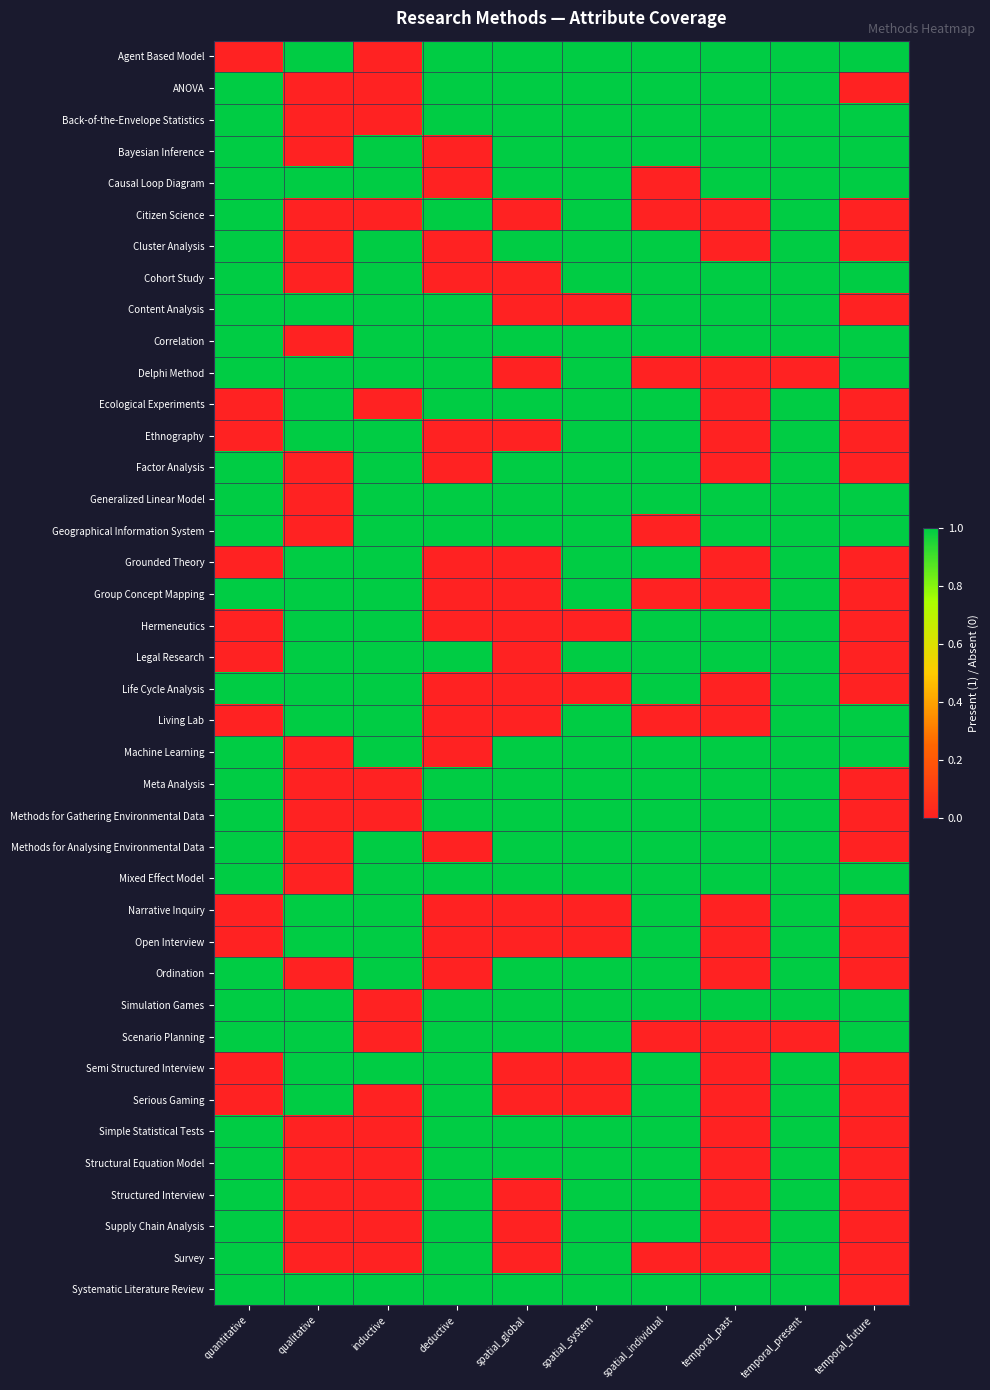

Reading right to left, extract all data points from this chart.

Agent Based Model: temporal_future=1	temporal_present=1	temporal_past=1	spatial_individual=1	spatial_system=1	spatial_global=1	deductive=1	inductive=0	qualitative=1	quantitative=0
ANOVA: temporal_future=0	temporal_present=1	temporal_past=1	spatial_individual=1	spatial_system=1	spatial_global=1	deductive=1	inductive=0	qualitative=0	quantitative=1
Back-of-the-Envelope Statistics: temporal_future=1	temporal_present=1	temporal_past=1	spatial_individual=1	spatial_system=1	spatial_global=1	deductive=1	inductive=0	qualitative=0	quantitative=1
Bayesian Inference: temporal_future=1	temporal_present=1	temporal_past=1	spatial_individual=1	spatial_system=1	spatial_global=1	deductive=0	inductive=1	qualitative=0	quantitative=1
Causal Loop Diagram: temporal_future=1	temporal_present=1	temporal_past=1	spatial_individual=0	spatial_system=1	spatial_global=1	deductive=0	inductive=1	qualitative=1	quantitative=1
Citizen Science: temporal_future=0	temporal_present=1	temporal_past=0	spatial_individual=0	spatial_system=1	spatial_global=0	deductive=1	inductive=0	qualitative=0	quantitative=1
Cluster Analysis: temporal_future=0	temporal_present=1	temporal_past=0	spatial_individual=1	spatial_system=1	spatial_global=1	deductive=0	inductive=1	qualitative=0	quantitative=1
Cohort Study: temporal_future=1	temporal_present=1	temporal_past=1	spatial_individual=1	spatial_system=1	spatial_global=0	deductive=0	inductive=1	qualitative=0	quantitative=1
Content Analysis: temporal_future=0	temporal_present=1	temporal_past=1	spatial_individual=1	spatial_system=0	spatial_global=0	deductive=1	inductive=1	qualitative=1	quantitative=1
Correlation: temporal_future=1	temporal_present=1	temporal_past=1	spatial_individual=1	spatial_system=1	spatial_global=1	deductive=1	inductive=1	qualitative=0	quantitative=1
Delphi Method: temporal_future=1	temporal_present=0	temporal_past=0	spatial_individual=0	spatial_system=1	spatial_global=0	deductive=1	inductive=1	qualitative=1	quantitative=1
Ecological Experiments: temporal_future=0	temporal_present=1	temporal_past=0	spatial_individual=1	spatial_system=1	spatial_global=1	deductive=1	inductive=0	qualitative=1	quantitative=0
Ethnography: temporal_future=0	temporal_present=1	temporal_past=0	spatial_individual=1	spatial_system=1	spatial_global=0	deductive=0	inductive=1	qualitative=1	quantitative=0
Factor Analysis: temporal_future=0	temporal_present=1	temporal_past=0	spatial_individual=1	spatial_system=1	spatial_global=1	deductive=0	inductive=1	qualitative=0	quantitative=1
Generalized Linear Model: temporal_future=1	temporal_present=1	temporal_past=1	spatial_individual=1	spatial_system=1	spatial_global=1	deductive=1	inductive=1	qualitative=0	quantitative=1
Geographical Information System: temporal_future=1	temporal_present=1	temporal_past=1	spatial_individual=0	spatial_system=1	spatial_global=1	deductive=1	inductive=1	qualitative=0	quantitative=1
Grounded Theory: temporal_future=0	temporal_present=1	temporal_past=0	spatial_individual=1	spatial_system=1	spatial_global=0	deductive=0	inductive=1	qualitative=1	quantitative=0
Group Concept Mapping: temporal_future=0	temporal_present=1	temporal_past=0	spatial_individual=0	spatial_system=1	spatial_global=0	deductive=0	inductive=1	qualitative=1	quantitative=1
Hermeneutics: temporal_future=0	temporal_present=1	temporal_past=1	spatial_individual=1	spatial_system=0	spatial_global=0	deductive=0	inductive=1	qualitative=1	quantitative=0
Legal Research: temporal_future=0	temporal_present=1	temporal_past=1	spatial_individual=1	spatial_system=1	spatial_global=0	deductive=1	inductive=1	qualitative=1	quantitative=0
Life Cycle Analysis: temporal_future=0	temporal_present=1	temporal_past=0	spatial_individual=1	spatial_system=0	spatial_global=0	deductive=0	inductive=1	qualitative=1	quantitative=1
Living Lab: temporal_future=1	temporal_present=1	temporal_past=0	spatial_individual=0	spatial_system=1	spatial_global=0	deductive=0	inductive=1	qualitative=1	quantitative=0
Machine Learning: temporal_future=1	temporal_present=1	temporal_past=1	spatial_individual=1	spatial_system=1	spatial_global=1	deductive=0	inductive=1	qualitative=0	quantitative=1
Meta Analysis: temporal_future=0	temporal_present=1	temporal_past=1	spatial_individual=1	spatial_system=1	spatial_global=1	deductive=1	inductive=0	qualitative=0	quantitative=1
Methods for Gathering Environmental Data: temporal_future=0	temporal_present=1	temporal_past=1	spatial_individual=1	spatial_system=1	spatial_global=1	deductive=1	inductive=0	qualitative=0	quantitative=1
Methods for Analysing Environmental Data: temporal_future=0	temporal_present=1	temporal_past=1	spatial_individual=1	spatial_system=1	spatial_global=1	deductive=0	inductive=1	qualitative=0	quantitative=1
Mixed Effect Model: temporal_future=1	temporal_present=1	temporal_past=1	spatial_individual=1	spatial_system=1	spatial_global=1	deductive=1	inductive=1	qualitative=0	quantitative=1
Narrative Inquiry: temporal_future=0	temporal_present=1	temporal_past=0	spatial_individual=1	spatial_system=0	spatial_global=0	deductive=0	inductive=1	qualitative=1	quantitative=0
Open Interview: temporal_future=0	temporal_present=1	temporal_past=0	spatial_individual=1	spatial_system=0	spatial_global=0	deductive=0	inductive=1	qualitative=1	quantitative=0
Ordination: temporal_future=0	temporal_present=1	temporal_past=0	spatial_individual=1	spatial_system=1	spatial_global=1	deductive=0	inductive=1	qualitative=0	quantitative=1
Simulation Games: temporal_future=1	temporal_present=1	temporal_past=1	spatial_individual=1	spatial_system=1	spatial_global=1	deductive=1	inductive=0	qualitative=1	quantitative=1
Scenario Planning: temporal_future=1	temporal_present=0	temporal_past=0	spatial_individual=0	spatial_system=1	spatial_global=1	deductive=1	inductive=0	qualitative=1	quantitative=1
Semi Structured Interview: temporal_future=0	temporal_present=1	temporal_past=0	spatial_individual=1	spatial_system=0	spatial_global=0	deductive=1	inductive=1	qualitative=1	quantitative=0
Serious Gaming: temporal_future=0	temporal_present=1	temporal_past=0	spatial_individual=1	spatial_system=0	spatial_global=0	deductive=1	inductive=0	qualitative=1	quantitative=0
Simple Statistical Tests: temporal_future=0	temporal_present=1	temporal_past=0	spatial_individual=1	spatial_system=1	spatial_global=1	deductive=1	inductive=0	qualitative=0	quantitative=1
Structural Equation Model: temporal_future=0	temporal_present=1	temporal_past=0	spatial_individual=1	spatial_system=1	spatial_global=1	deductive=1	inductive=0	qualitative=0	quantitative=1
Structured Interview: temporal_future=0	temporal_present=1	temporal_past=0	spatial_individual=1	spatial_system=1	spatial_global=0	deductive=1	inductive=0	qualitative=0	quantitative=1
Supply Chain Analysis: temporal_future=0	temporal_present=1	temporal_past=0	spatial_individual=1	spatial_system=1	spatial_global=0	deductive=1	inductive=0	qualitative=0	quantitative=1
Survey: temporal_future=0	temporal_present=1	temporal_past=0	spatial_individual=0	spatial_system=1	spatial_global=0	deductive=1	inductive=0	qualitative=0	quantitative=1
Systematic Literature Review: temporal_future=0	temporal_present=1	temporal_past=1	spatial_individual=1	spatial_system=1	spatial_global=1	deductive=1	inductive=1	qualitative=1	quantitative=1